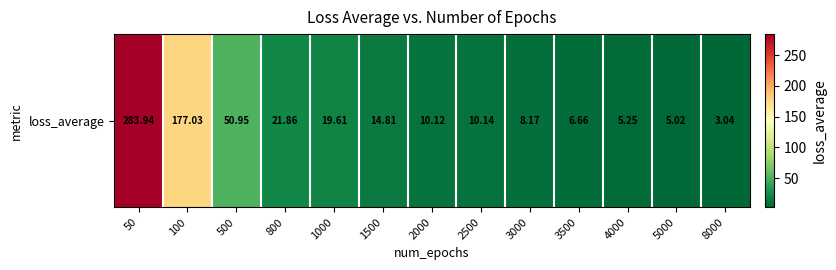

The chart shows a value of 3.4 at 5000. True or false?

False